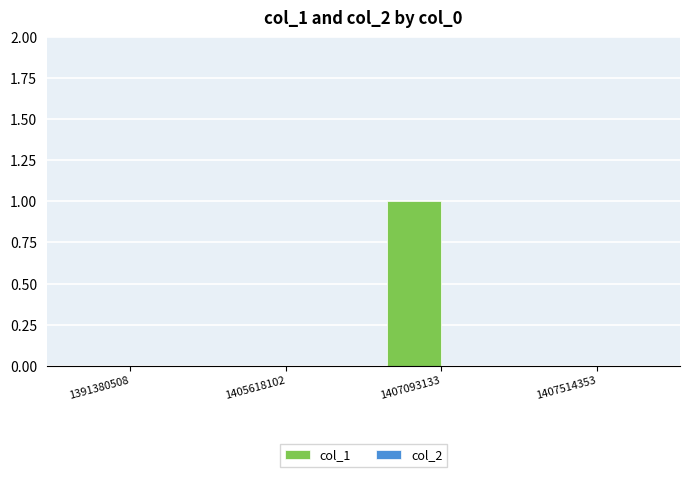

Which category has the highest value across all series?

1407093133